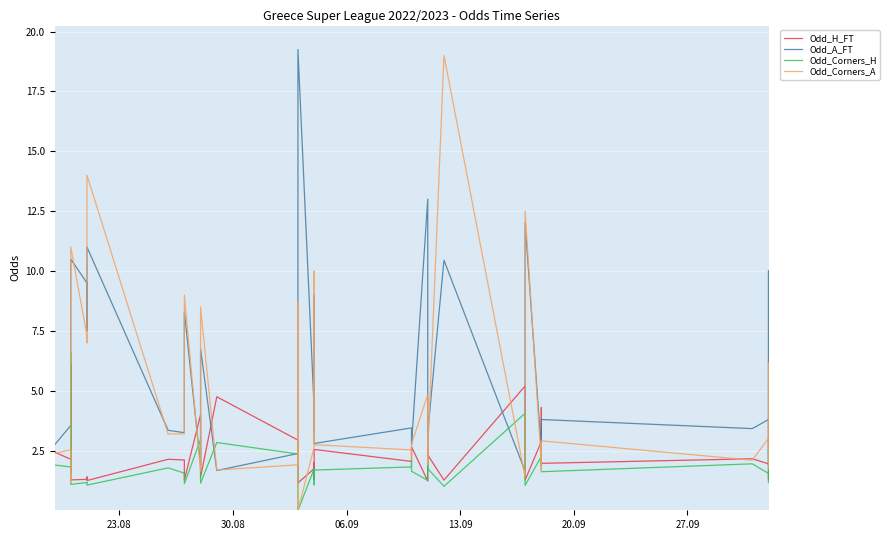

Which series has the widest spread of values?

Odd_Corners_A